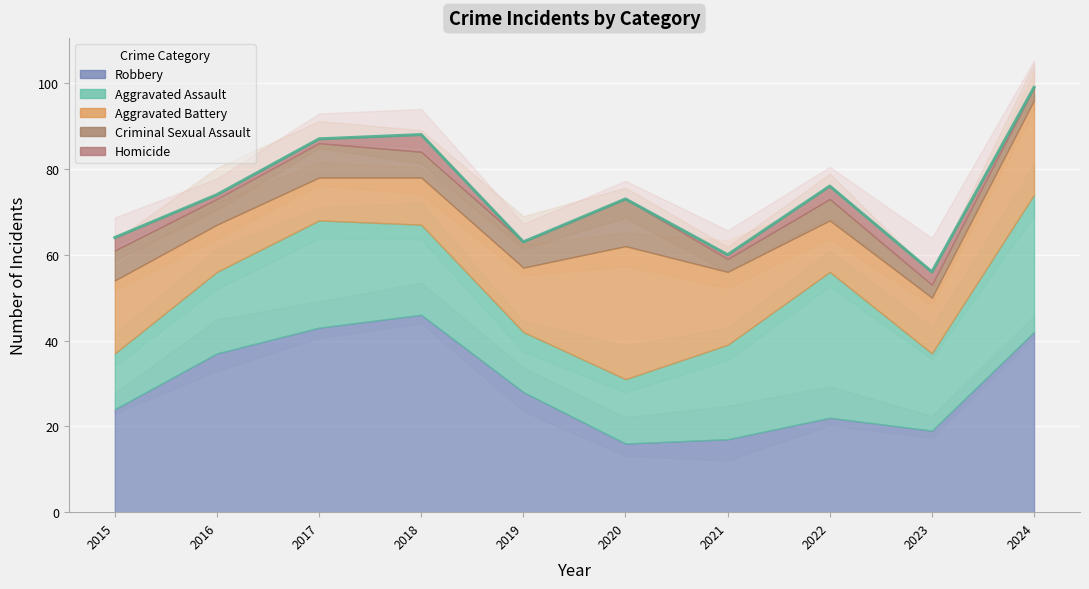

Reading right to left, list all the values displayed in this chart.

Aggravated Assault: 32	18	34	22	15	14	21	25	19	13
Aggravated Battery: 22	13	12	17	31	15	11	10	11	17
Criminal Sexual Assault: 3	3	5	3	11	6	6	8	6	7
Robbery: 42	19	22	17	16	28	46	43	37	24
Homicide: 0	3	3	1	0	0	4	1	1	3